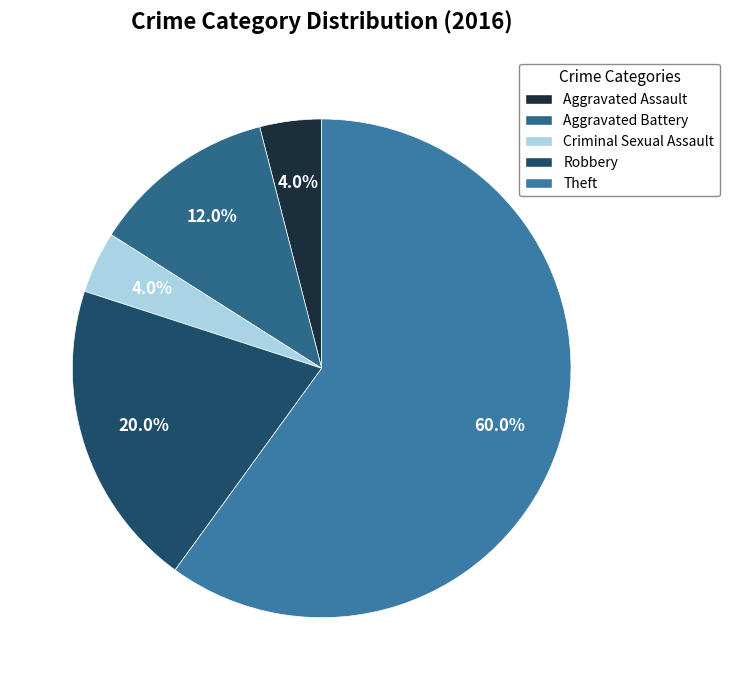

How much of the chart is everything except Criminal Sexual Assault?

96.0%